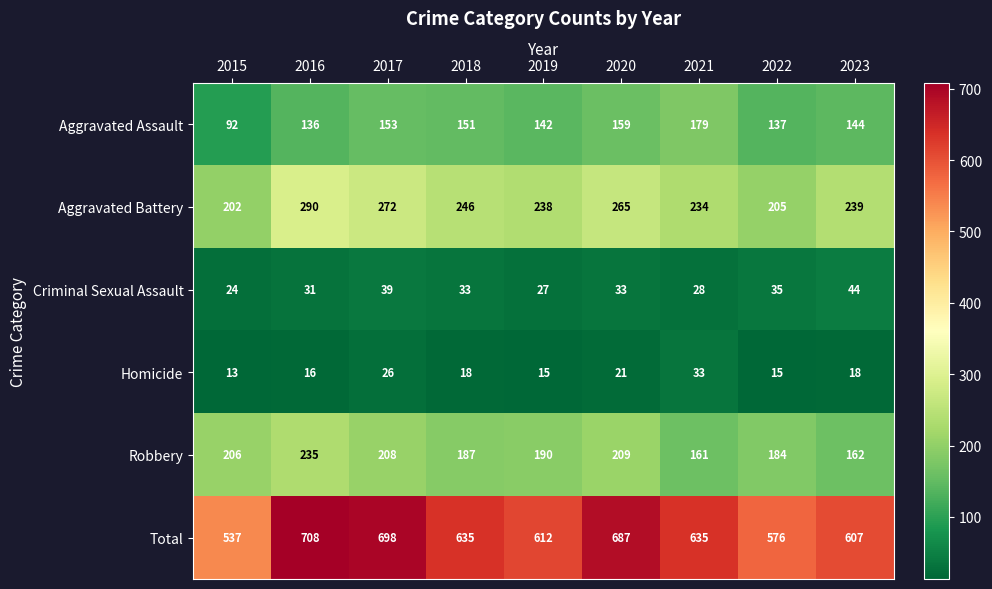

Rank the series by their maximum value, from highest to lowest.

Total, Aggravated Battery, Robbery, Aggravated Assault, Criminal Sexual Assault, Homicide